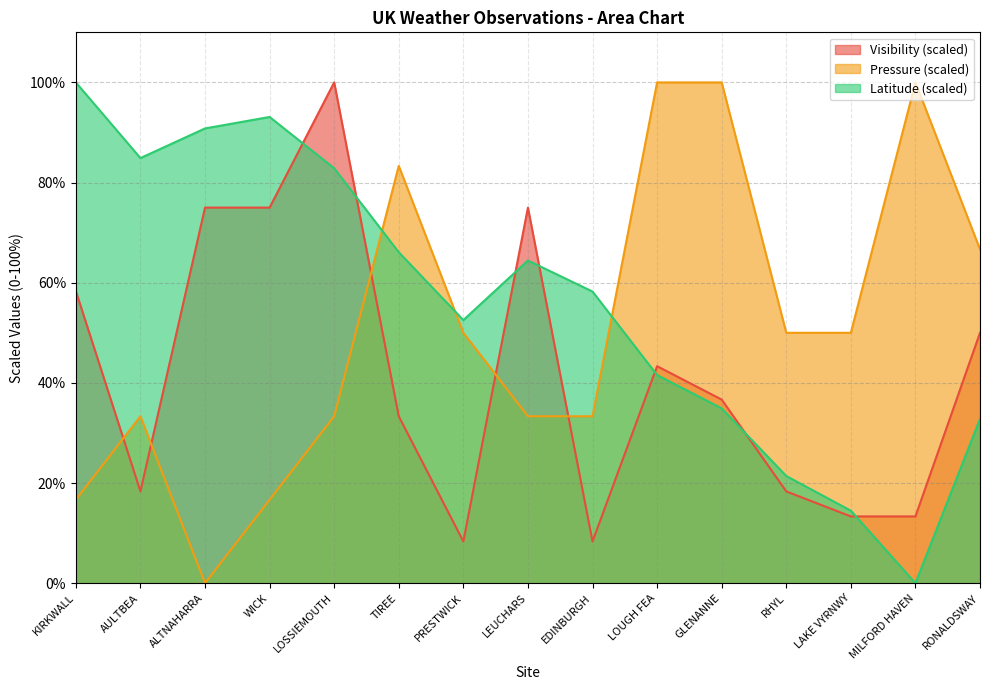

True or false: Visibility and Pressure cross at least once.

True